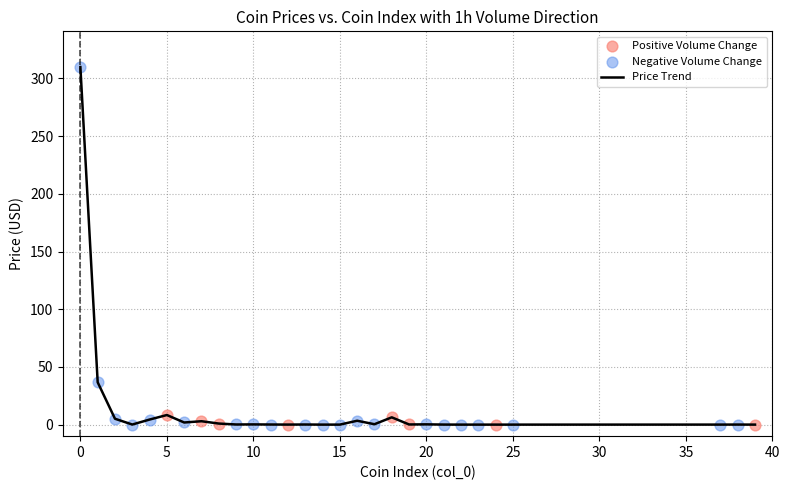

What is the greatest value displayed?

309.9